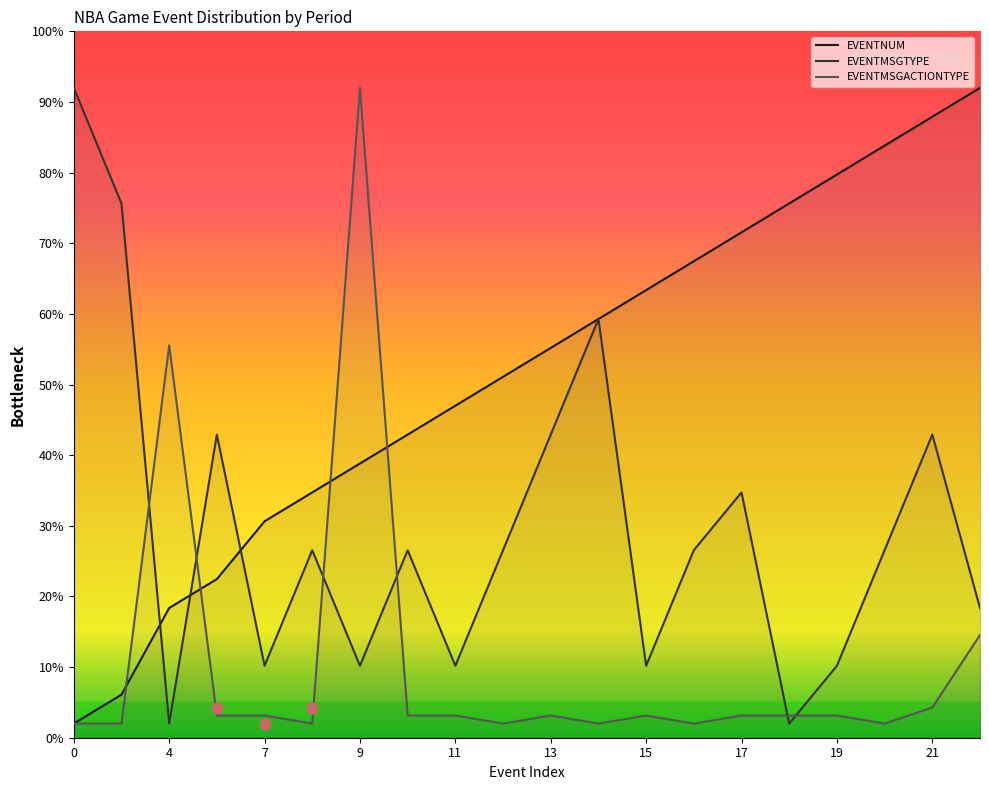

Which series contains the lowest Y value?

EVENTNUM